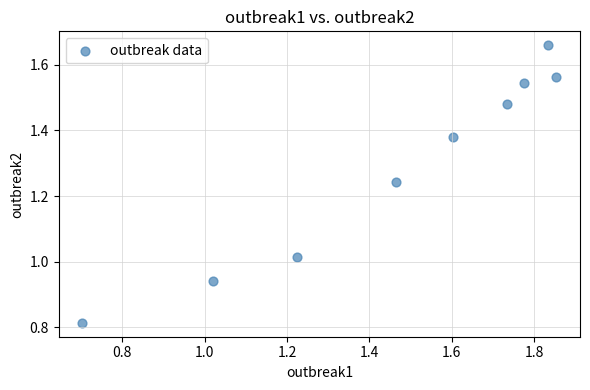

What is the range of X values (max minus min)?

1.1